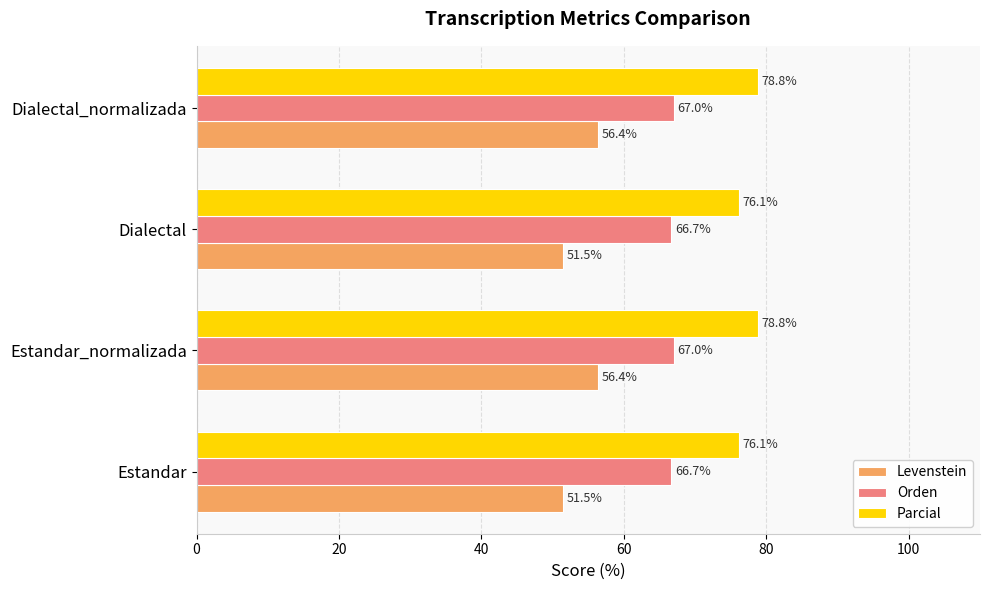

What value does the Levenstein series have at Estandar_normalizada?

56.4